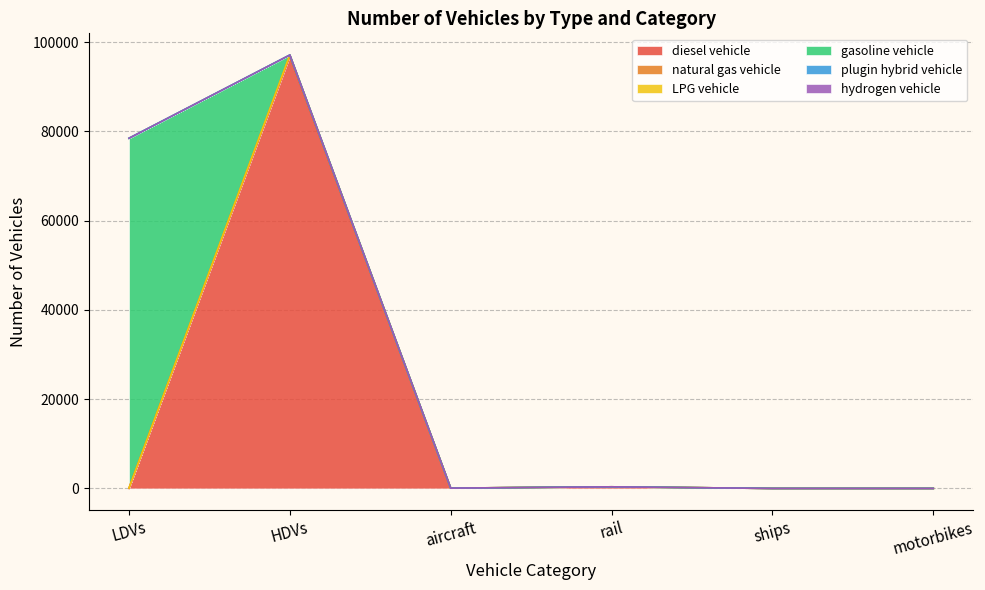

Is it true that diesel vehicle equals 0 at LDVs?

True